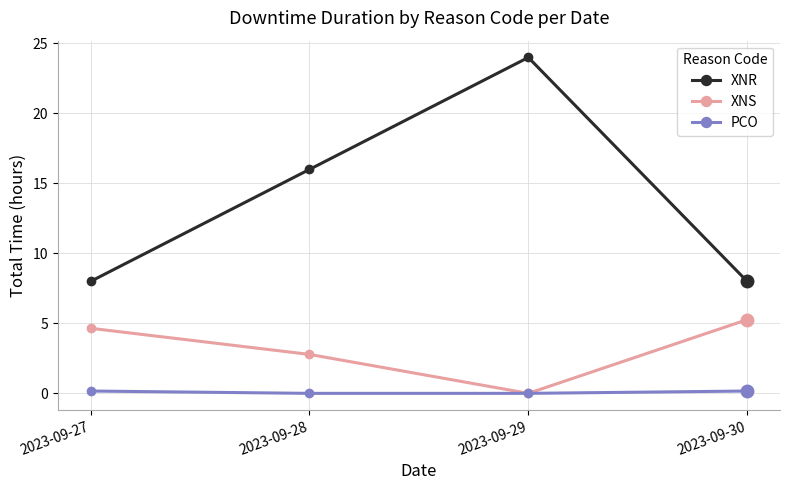

Which series has the widest spread of values?

XNR